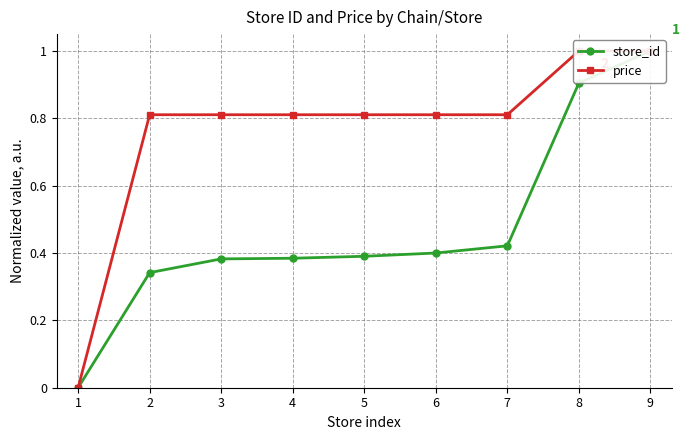

Rank the series at 5 from lowest to highest value.

store_id, price